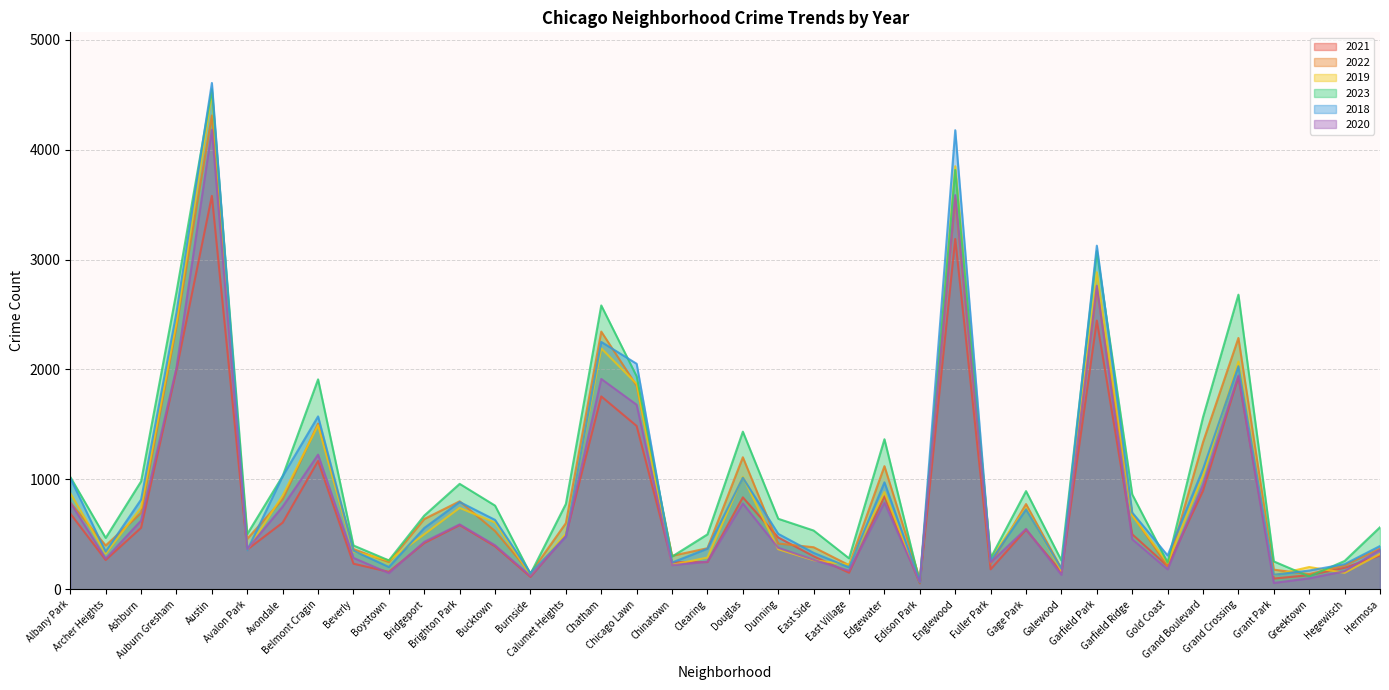

What is the label of the 16th point from the left?

Chatham